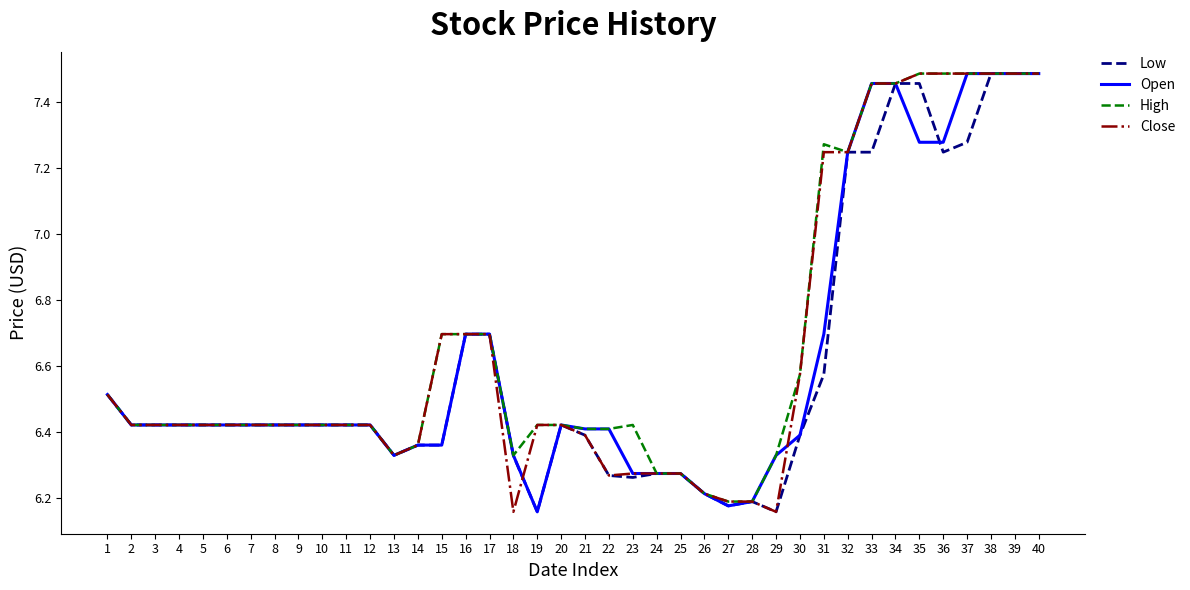

Is the value of High at 32 greater than the value of Low at 29?

Yes